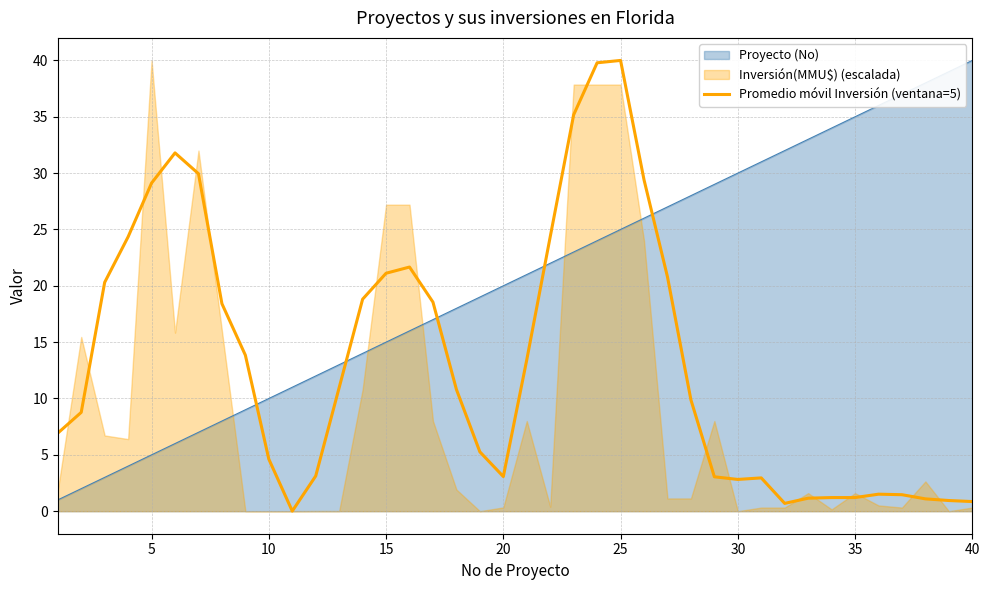

What is the highest value of the Proyecto (No) series?

40.0